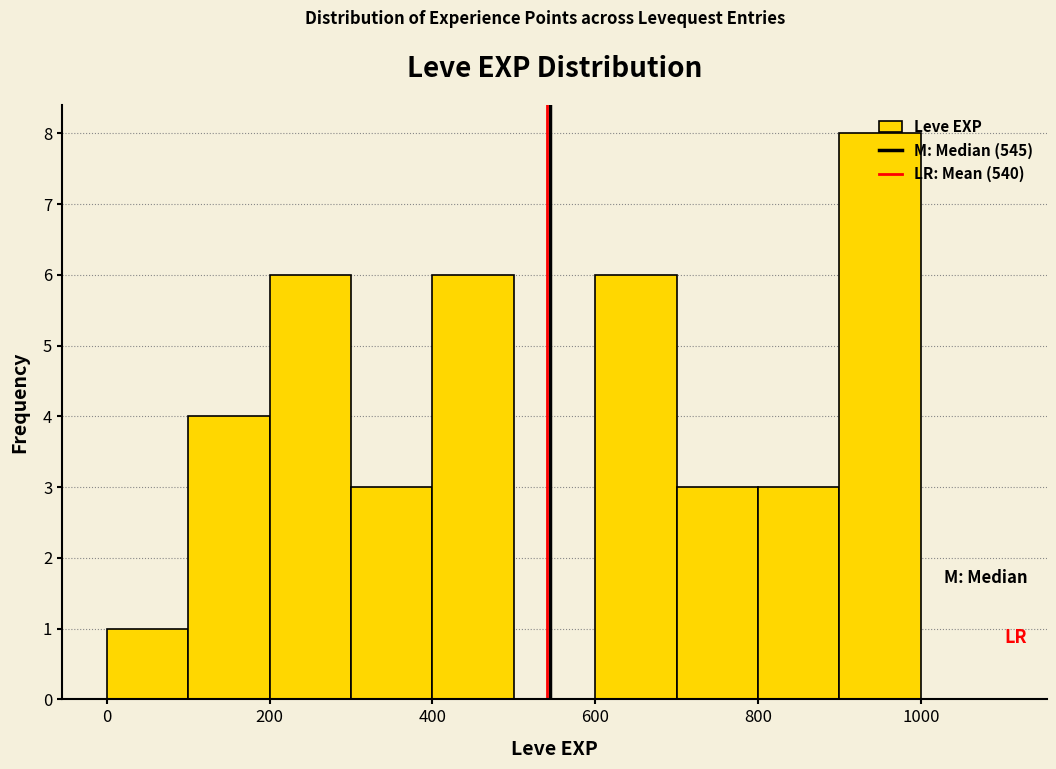

Reading left to right, list every bar in this chart as the range it spans on the x-axis followed by its height. The values are not printed on the chart, so give them approximately, as read against the axis.

0 to 100: 1
100 to 200: 4
200 to 300: 6
300 to 400: 3
400 to 500: 6
500 to 600: 0
600 to 700: 6
700 to 800: 3
800 to 900: 3
900 to 1000: 8
1000 to 1100: 0